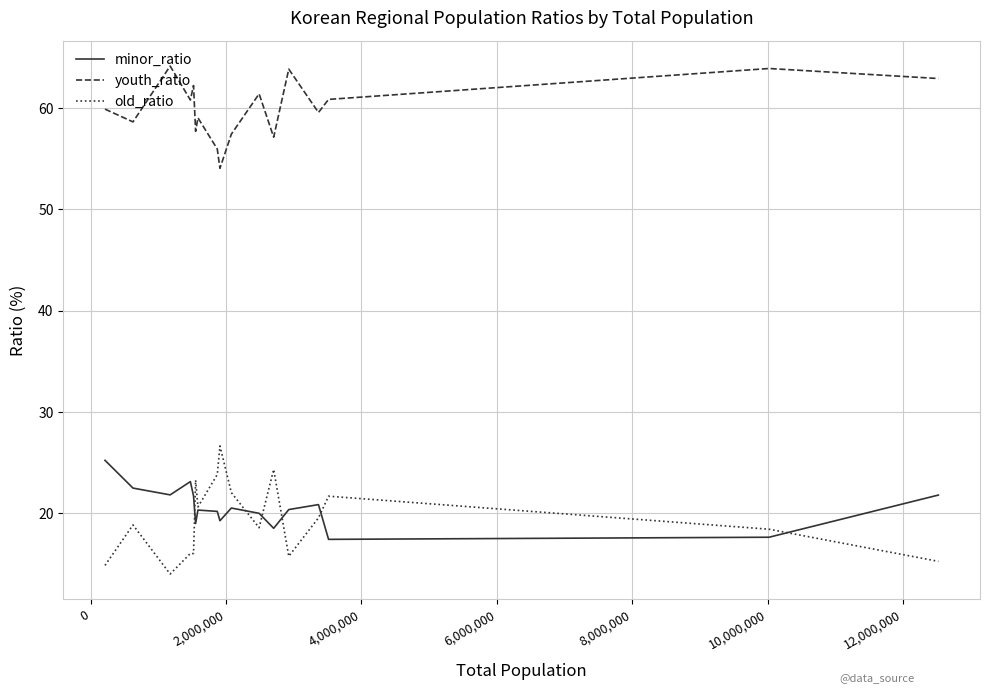

What is the difference between the second highest and minimum values in the old_ratio series?

10.3